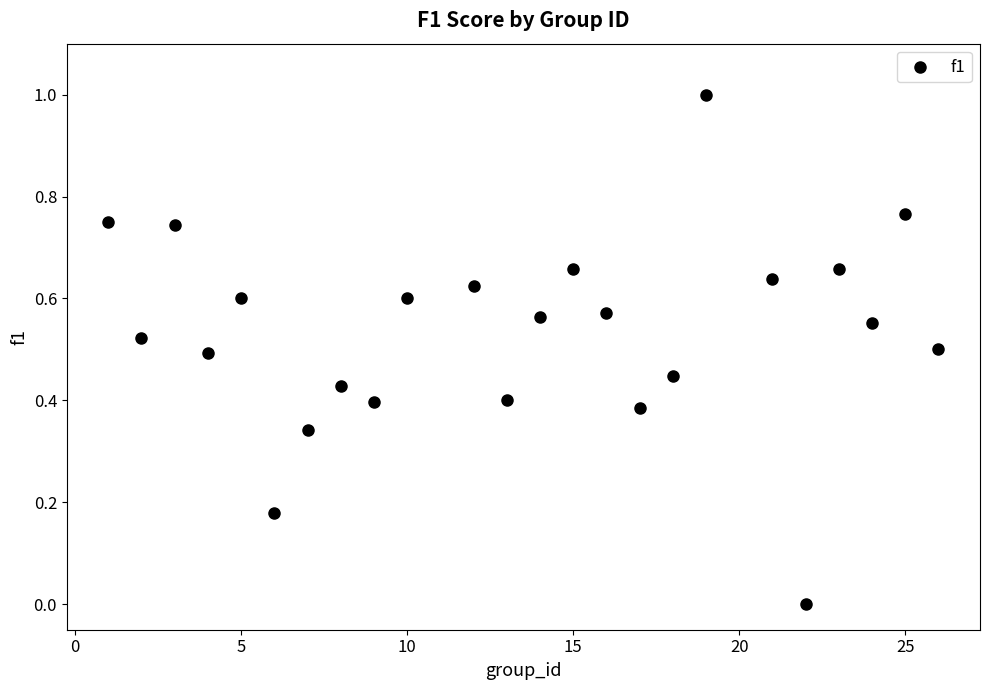

What is the range of X values (max minus min)?

25.0